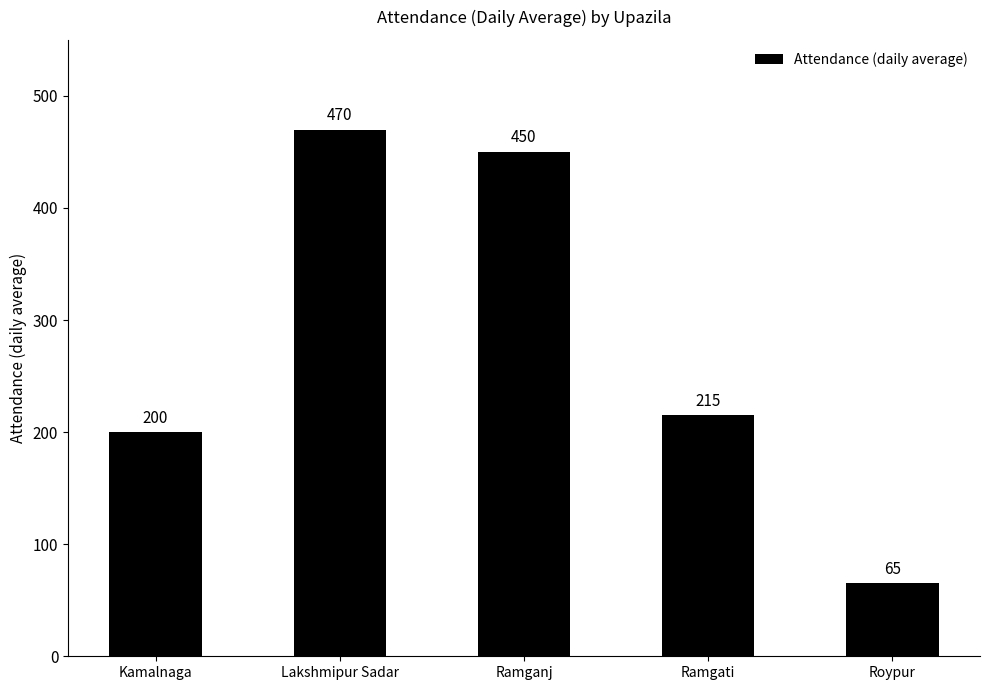

Reading left to right, extract all data points from this chart.

Kamalnaga=200	Lakshmipur Sadar=470	Ramganj=450	Ramgati=215	Roypur=65